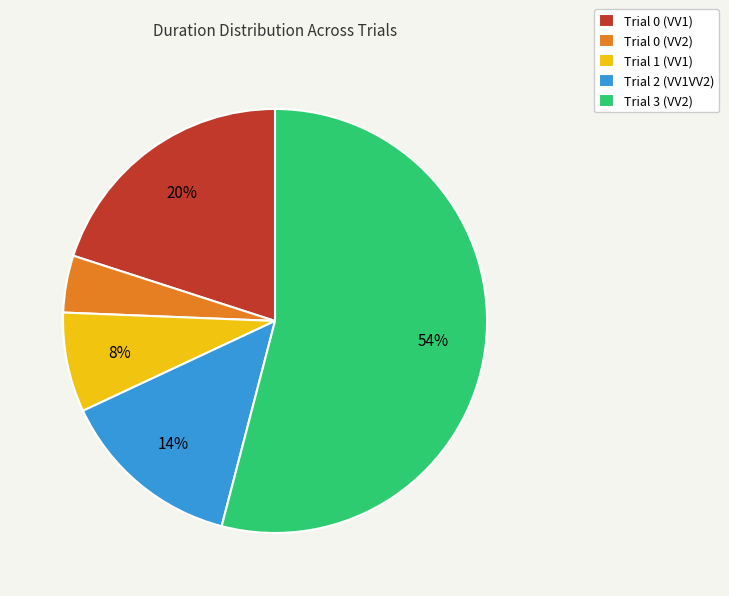

Do Trial 0 (VV2) and Trial 0 (VV1) together represent more than half of the pie?

No